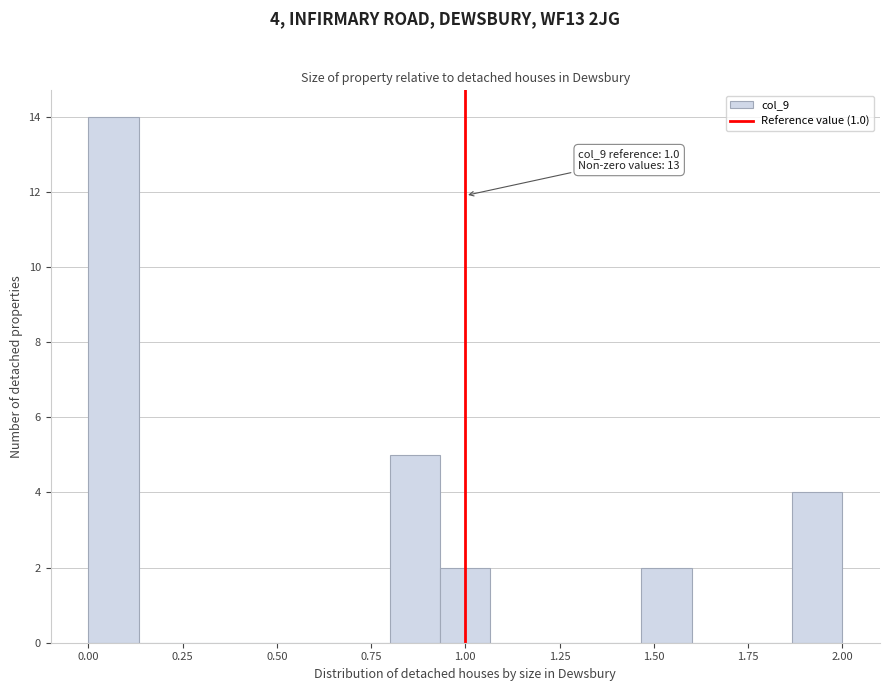

Read against the x-axis, roughly where is the centre of the tallest bar?

0.05